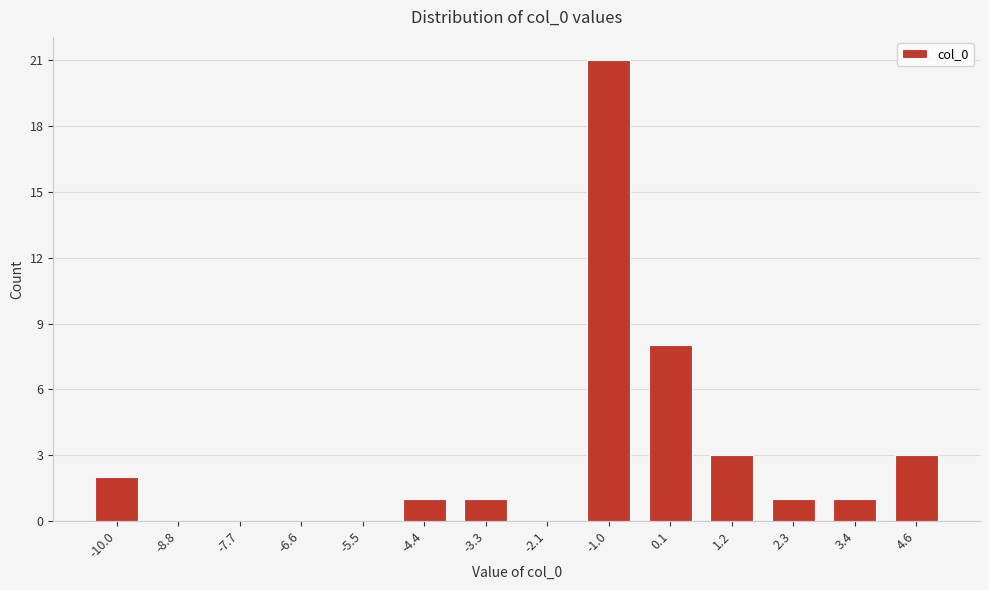

Reading right to left, list all the values displayed in this chart.

4.6=3	3.4=1	2.3=1	1.2=3	0.1=8	-1.0=21	-2.1=0	-3.3=1	-4.4=1	-5.5=0	-6.6=0	-7.7=0	-8.8=0	-10.0=2